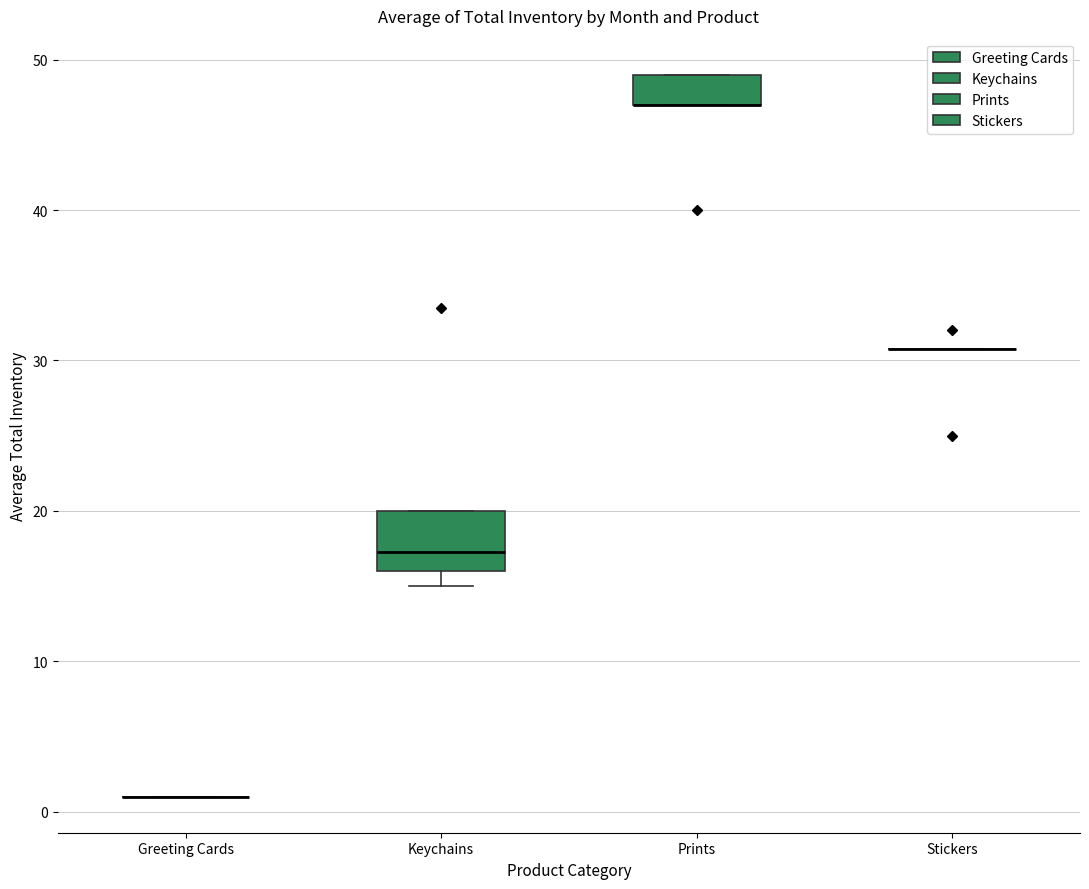

Reading left to right, transcribe this box plot: for each box, give where its median line is, the range the box spans, and where its two whiskers end, as read against the y-axis. The values are not printed on the chart, so give them approximately, as read against the axis.

Greeting Cards: box collapsed to a line at 1, whiskers 1 to 1
Keychains: median 17, box 16 to 20, whiskers 15 to 20
Prints: median 47 (drawn on the box's lower edge), box 47 to 49, whiskers 47 to 49
Stickers: box collapsed to a line at 31, whiskers 31 to 31